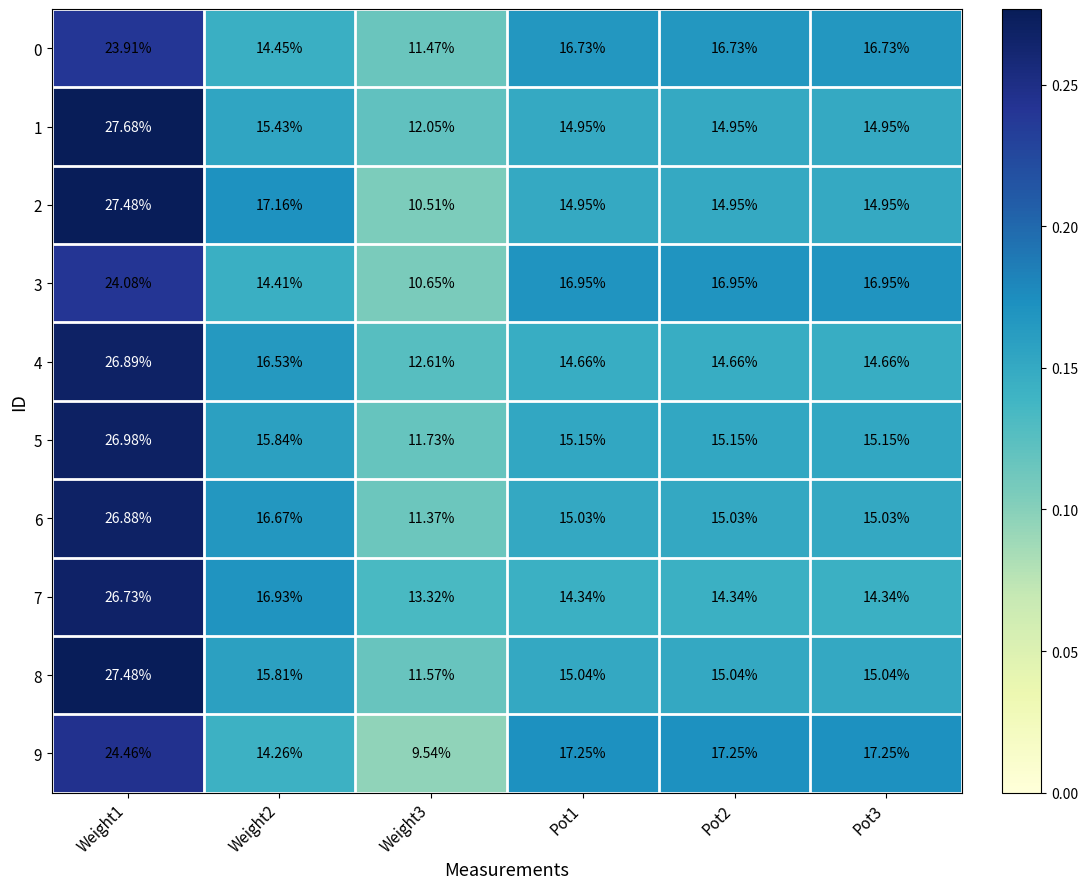

Is the value of 9 at Pot2 greater than the value of 0 at Weight3?

Yes